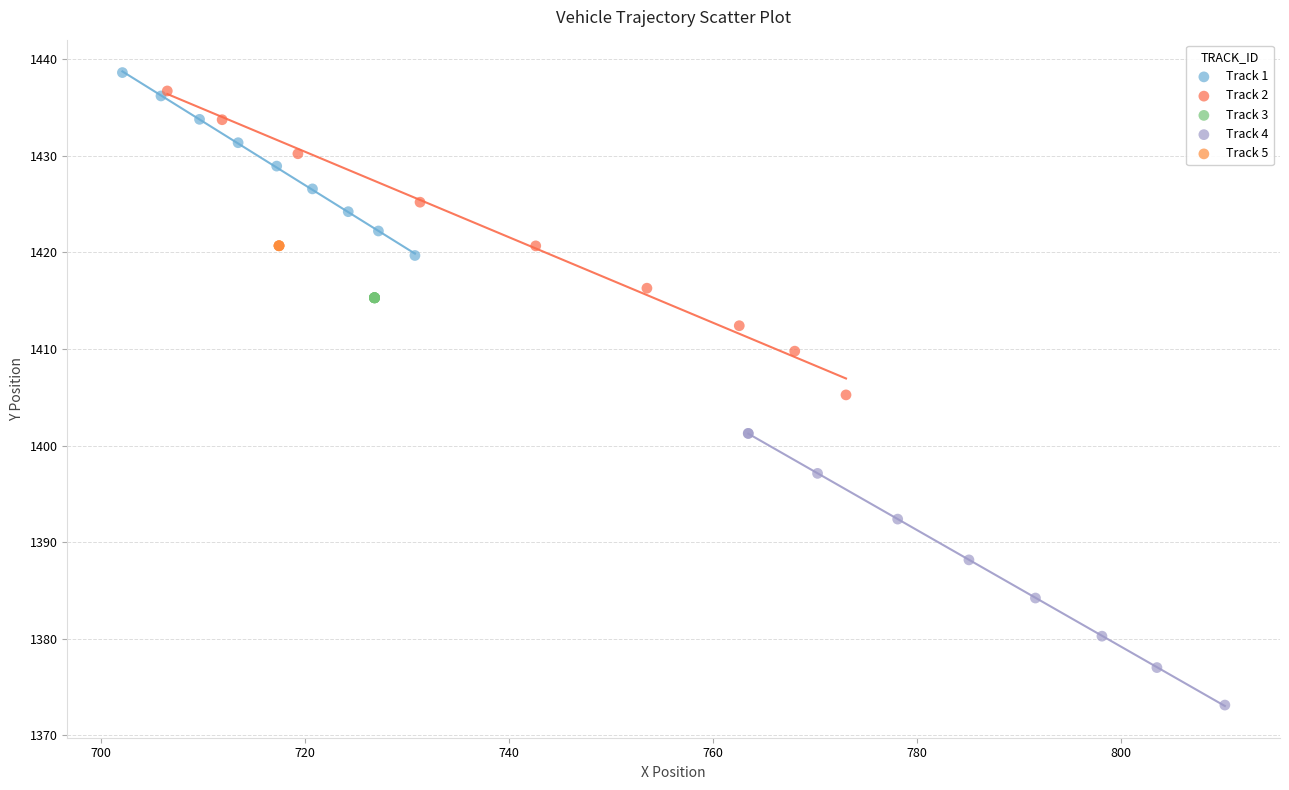

Which series reaches the minimum Y coordinate?

Track 4